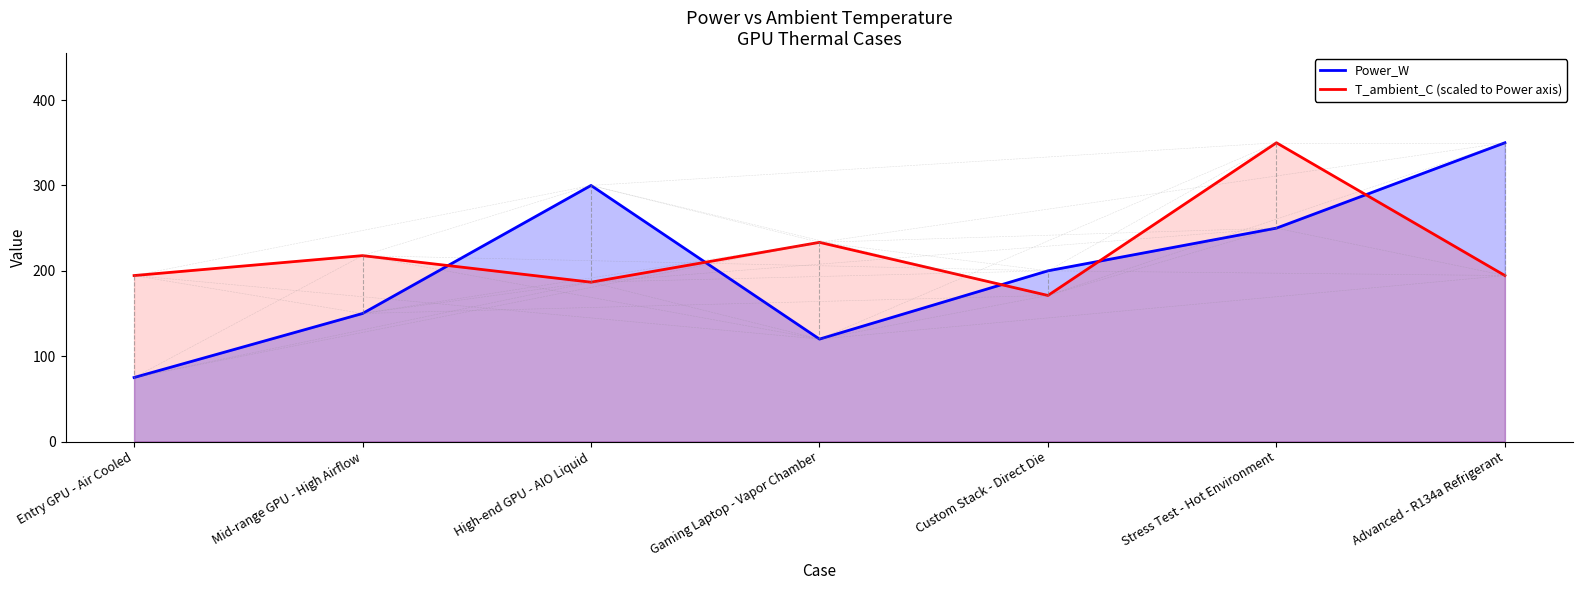

The value of Power_W at High-end GPU - AIO Liquid is 139.6. True or false?

False